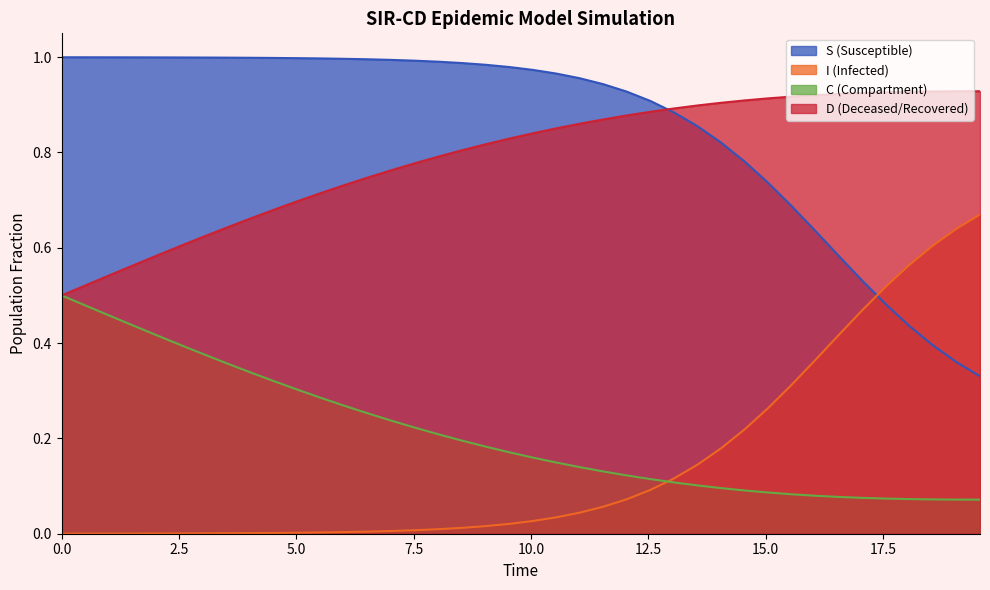

List the series in order of their peak value, highest first.

S (Susceptible), D (Deceased/Recovered), I (Infected), C (Compartment)